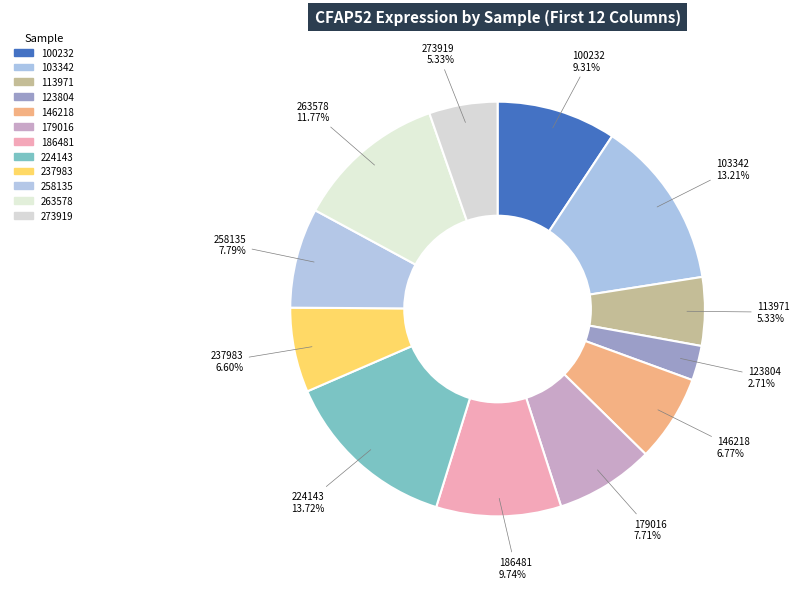

Count the number of slices in the pie.

12